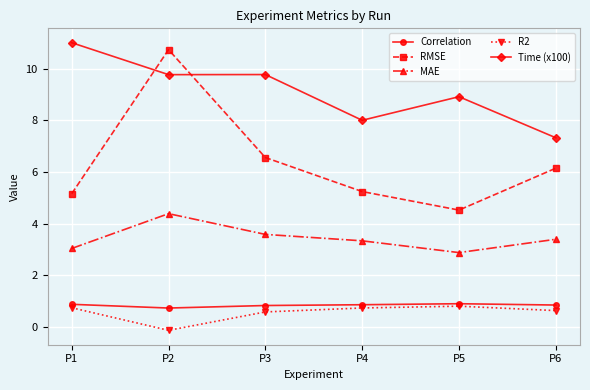

At which category does MAE reach its first local valley?

P5